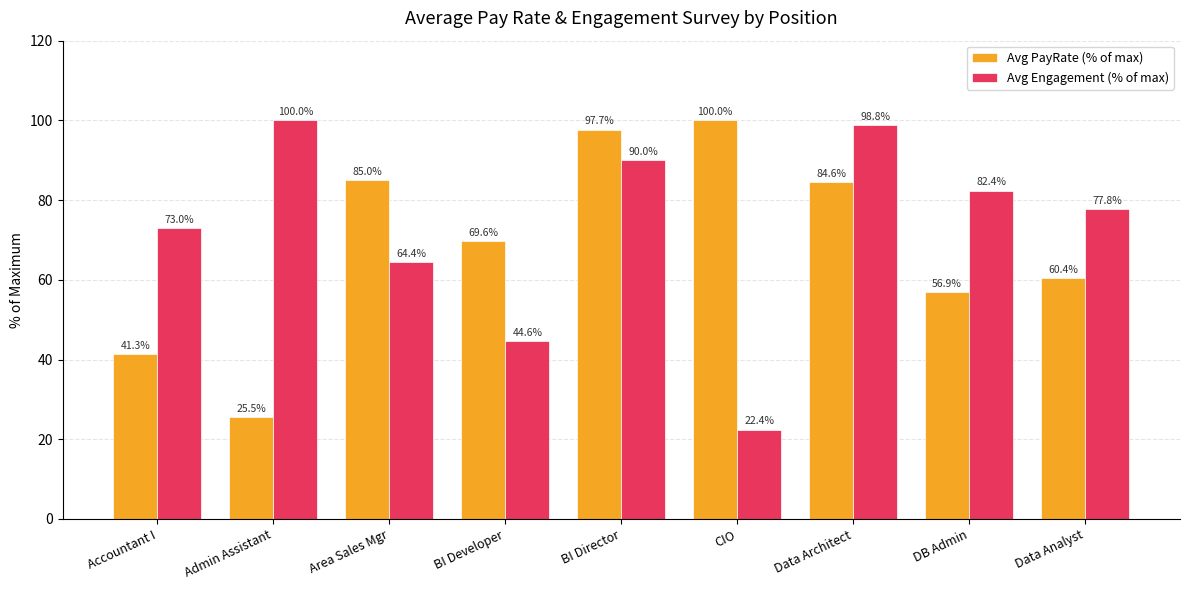

True or false: Avg PayRate (% of max) has a value of 36.8 at Data Architect.

False